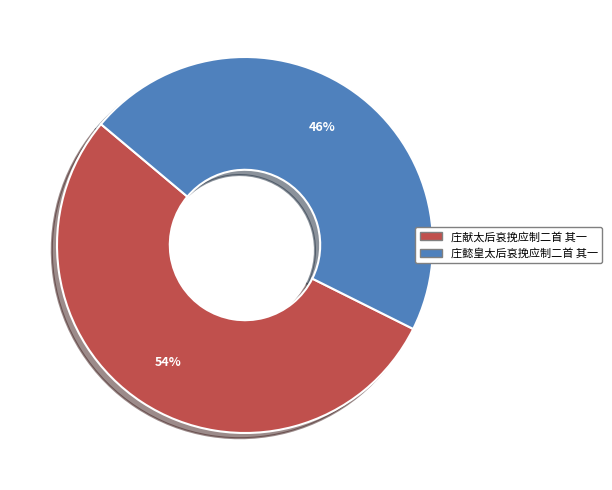

What is the smallest slice in the pie chart?

庄懿皇太后哀挽应制二首 其一